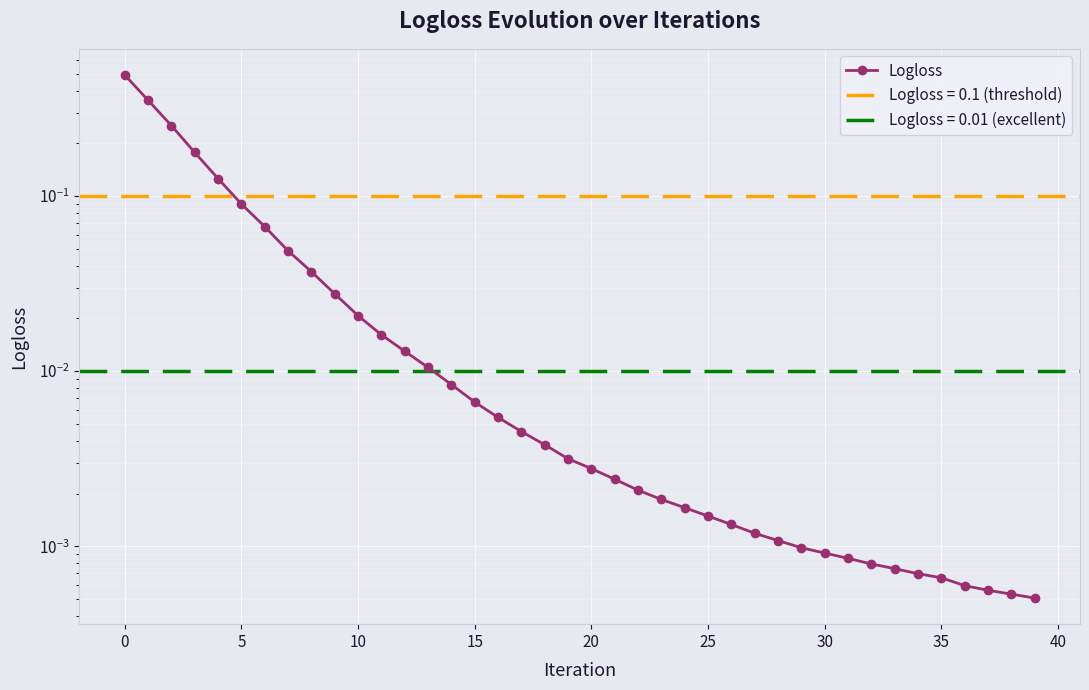

What is the label of the 36th point from the left?

35